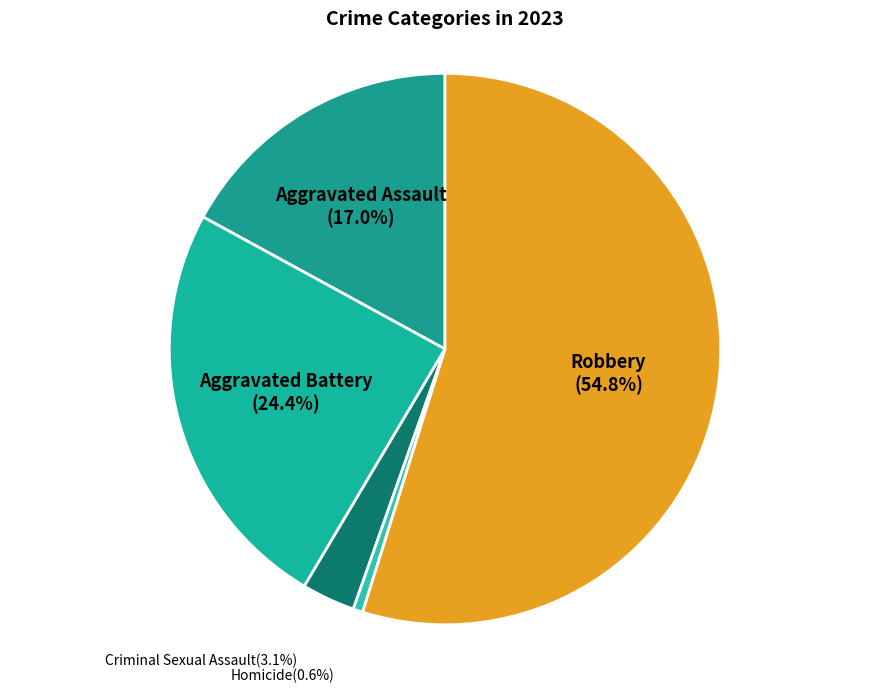

What is the smallest slice in the pie chart?

Homicide